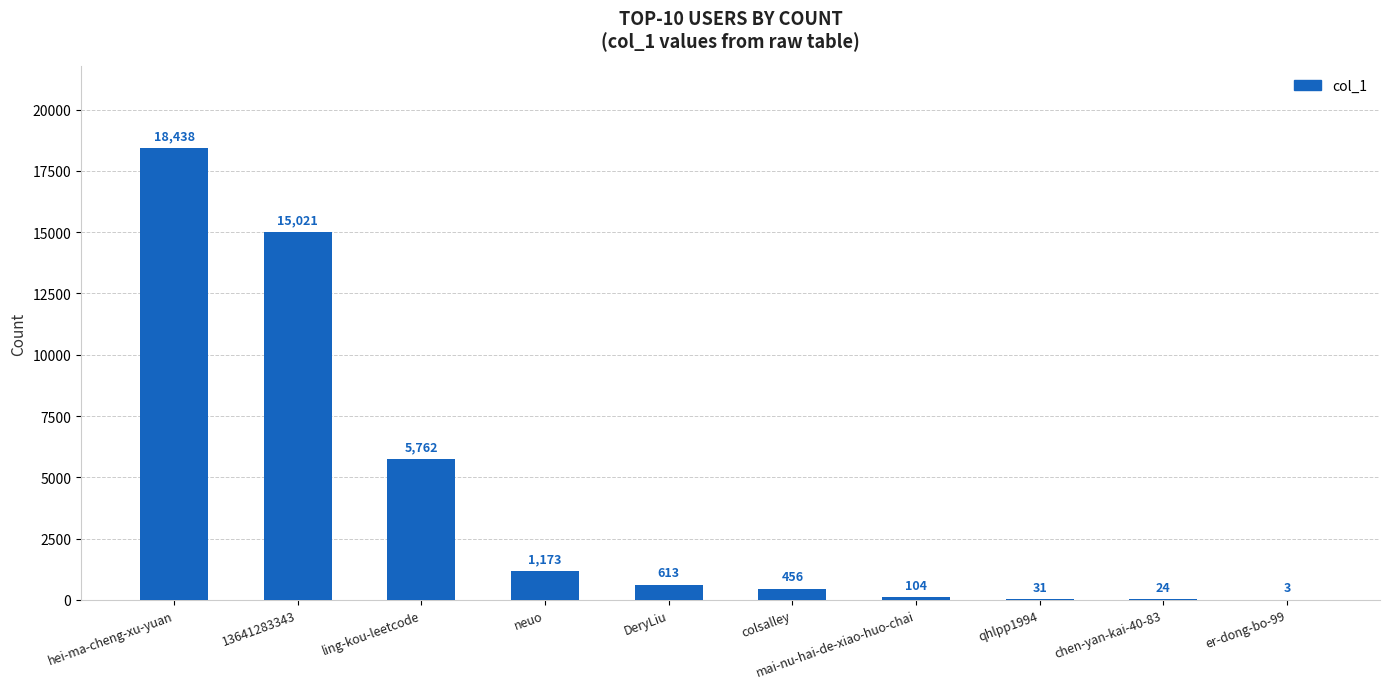

What is the change in value from ling-kou-leetcode to DeryLiu?

-5149